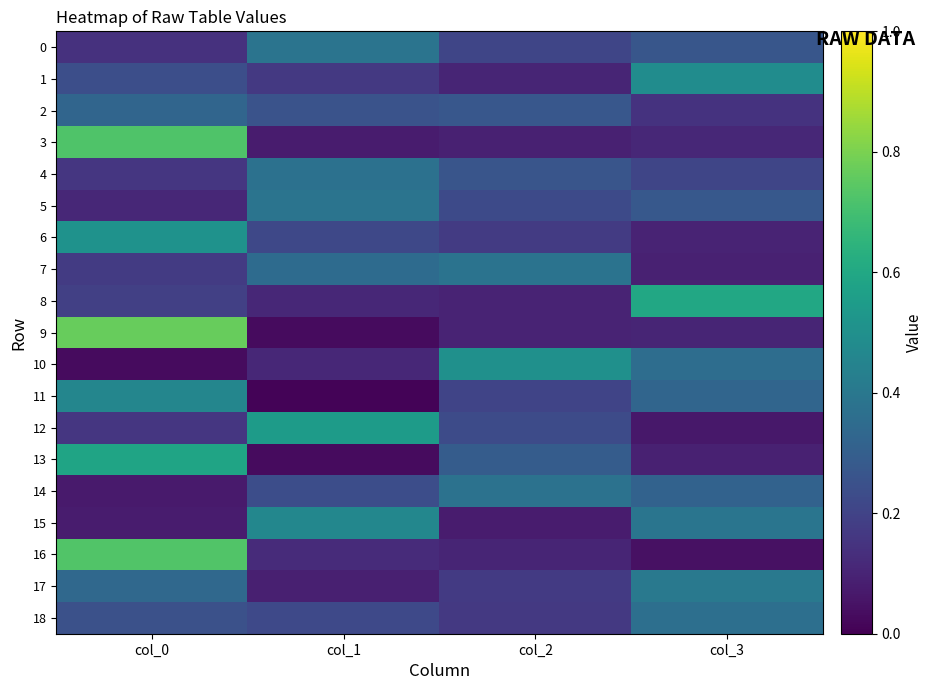

Which series changed the most between col_1 and col_3?

8